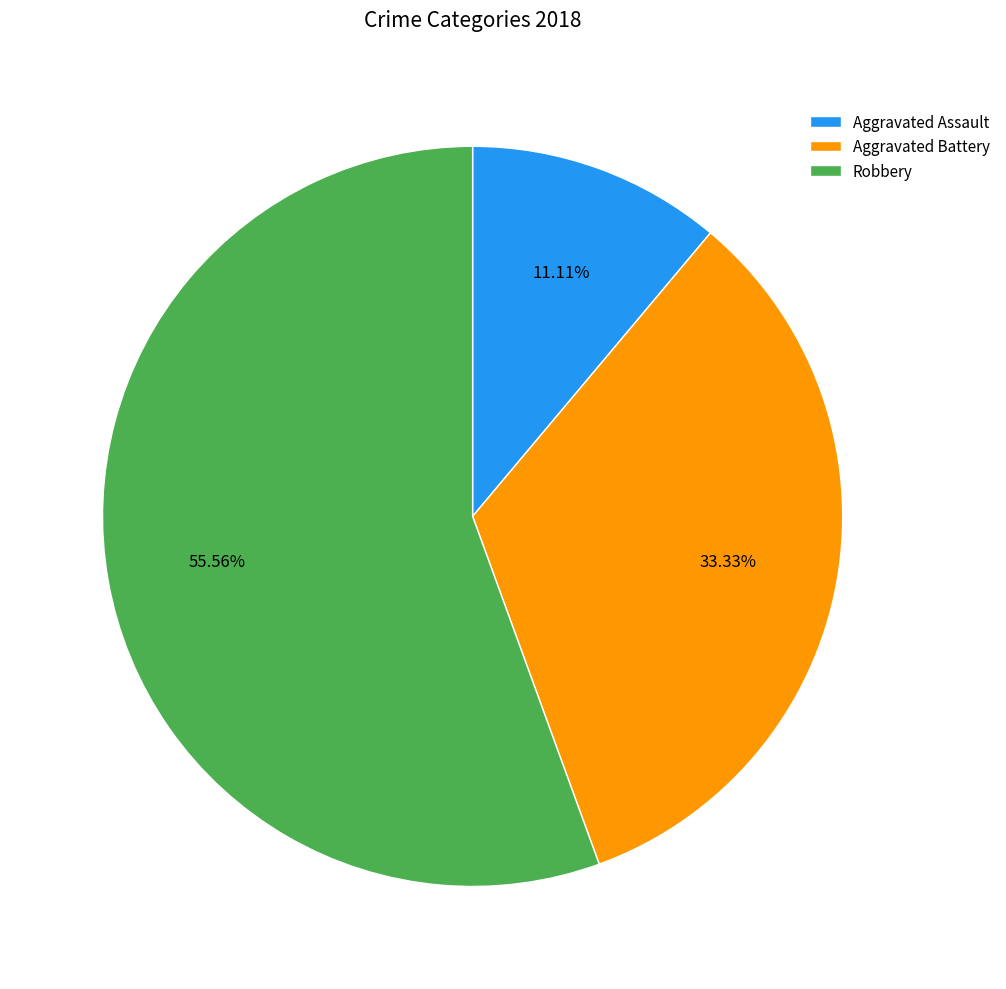

Is it true that Robbery is 56% of the pie?

True